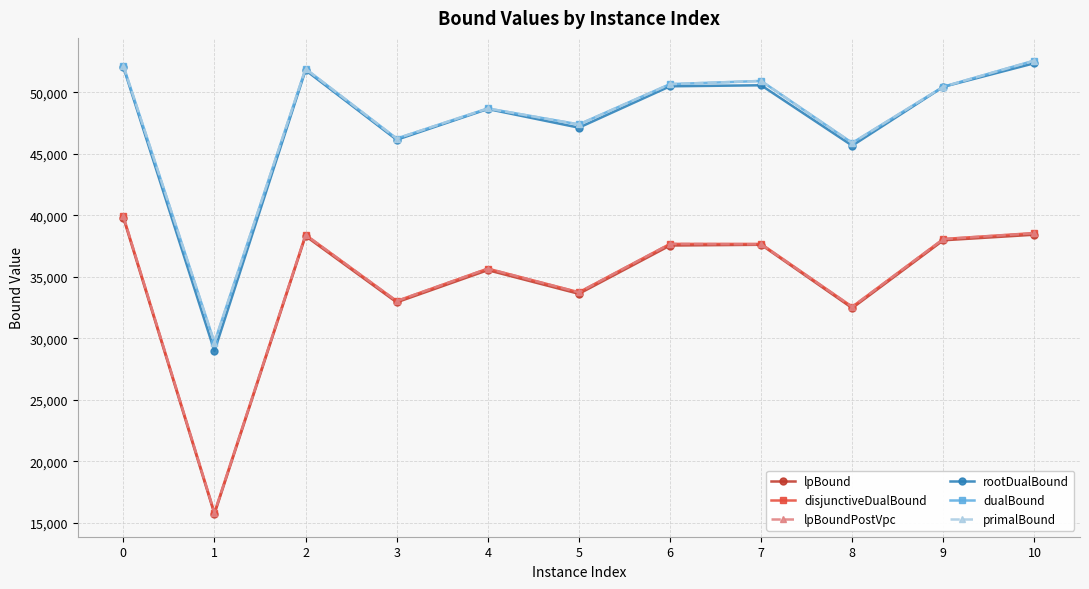

At how many categories does at least one series exceed 32011?

10